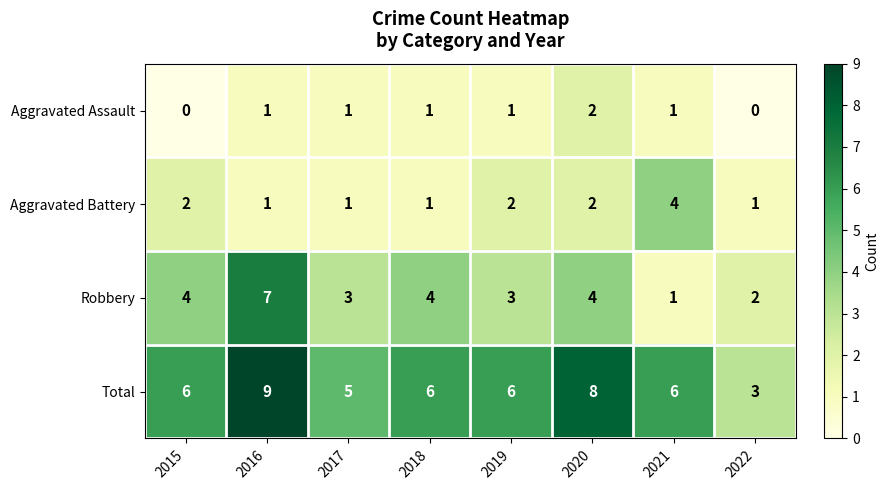

What is the difference between the highest and lowest values at 2015?

6